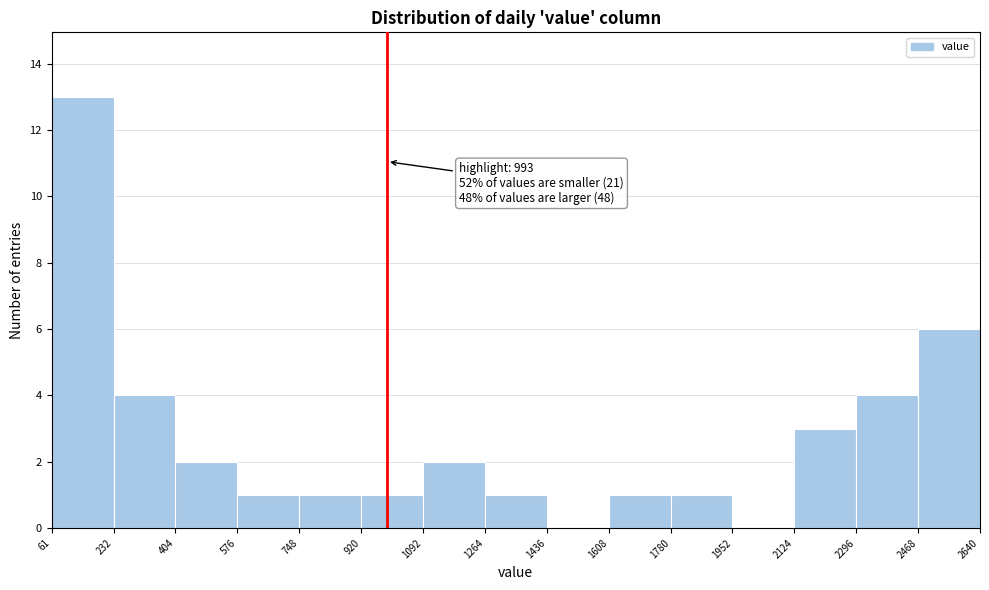

Which range on the x-axis has the tallest bar?

61 to 232